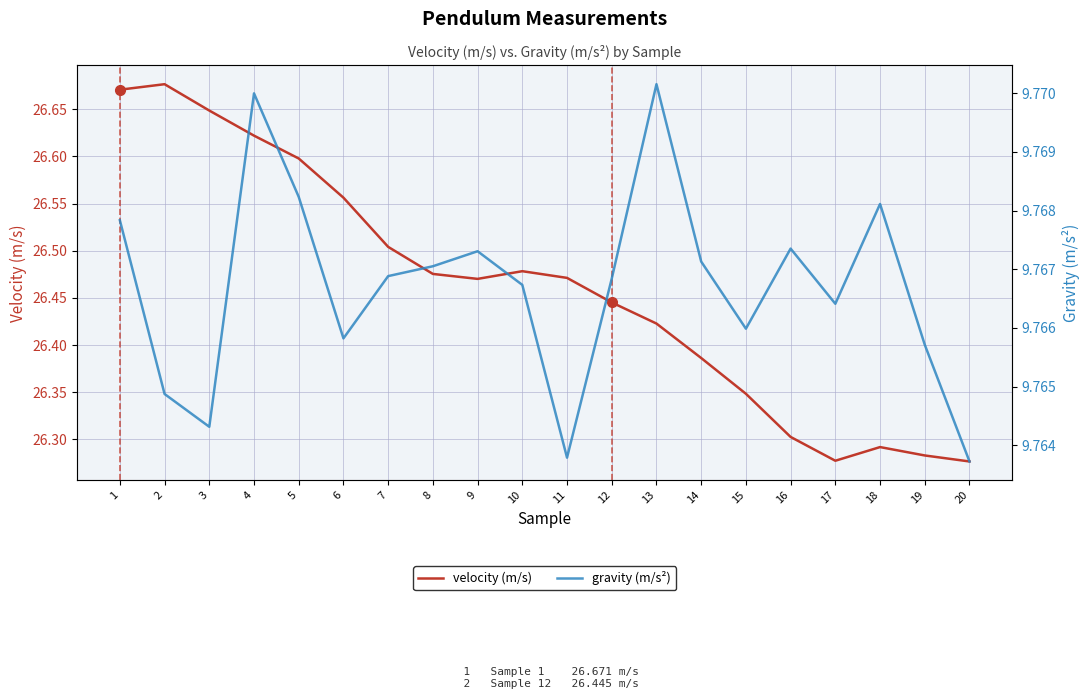

What is the sum of the velocity (m/s) values at 9 and 2?

53.1